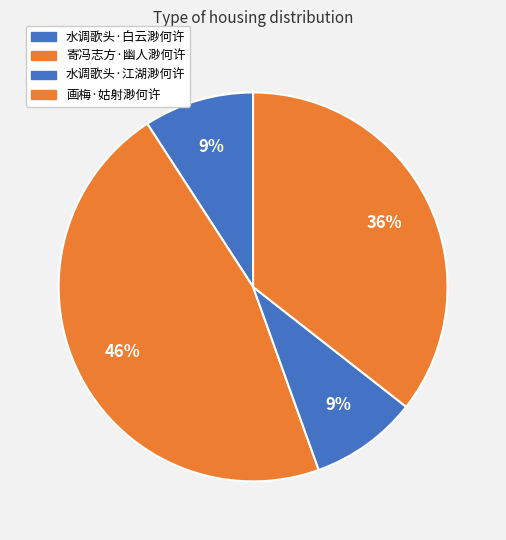

What is the smallest slice in the pie chart?

水调歌头·江湖渺何许